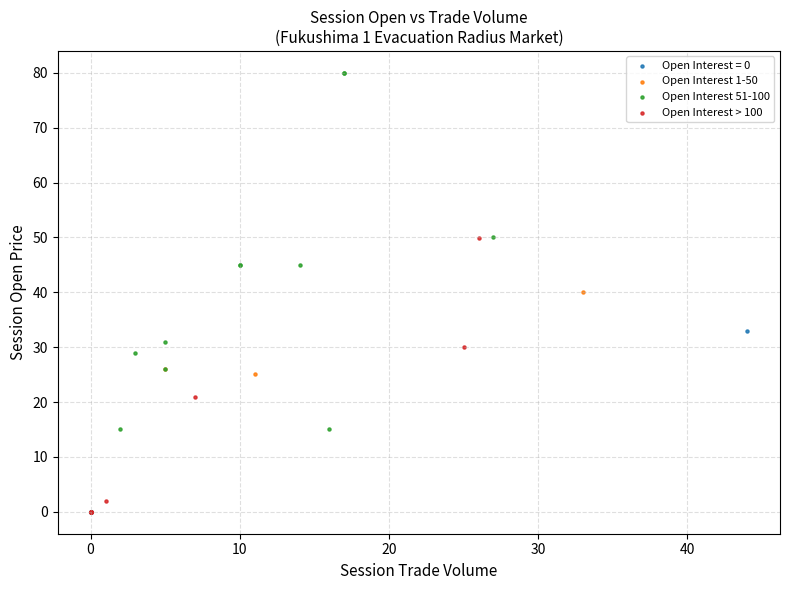

Which series contains the highest Y value?

Open Interest 51-100